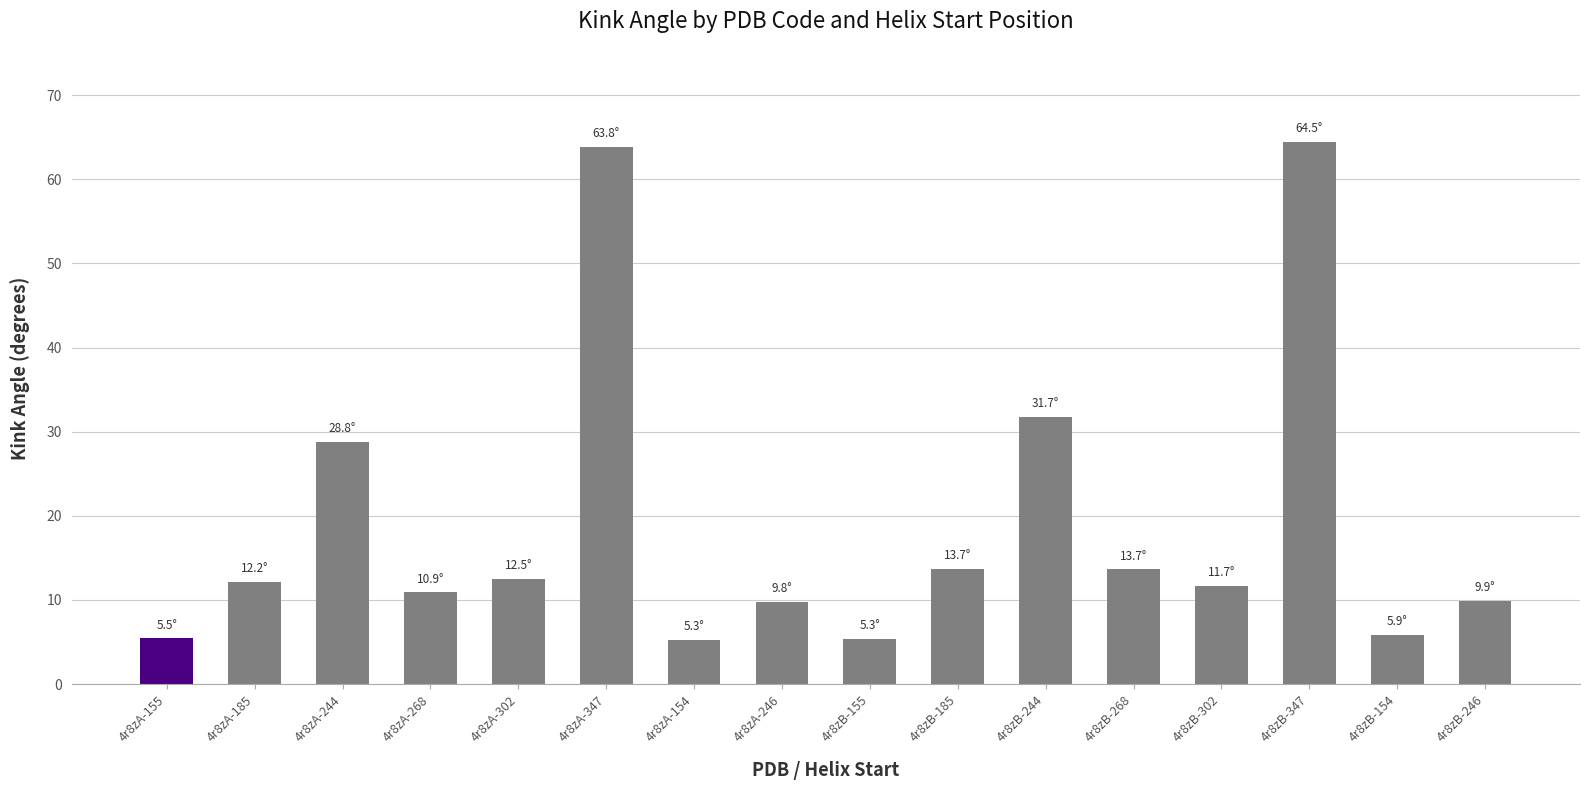

What is the smallest value displayed?

5.3